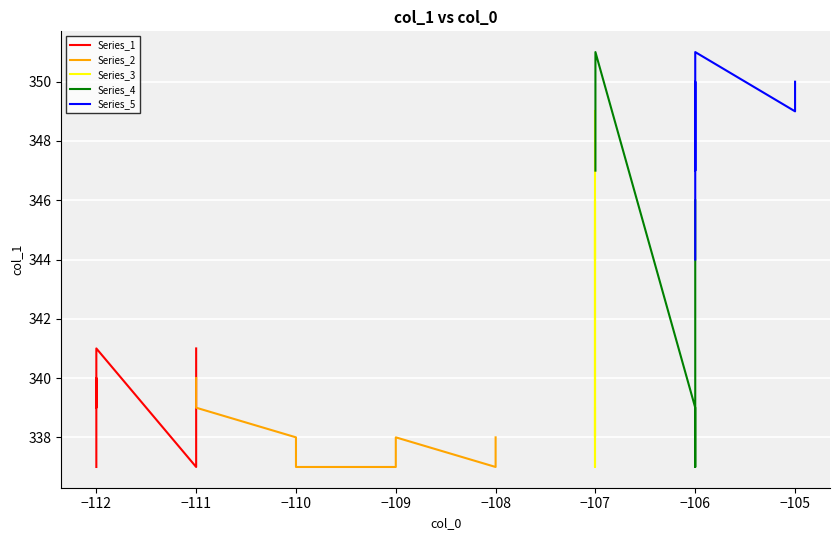

Where do Series_2 and Series_1 first cross each other?

−112 and −111